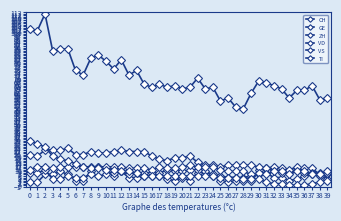

True or false: CH and TI intersect in this chart.

False